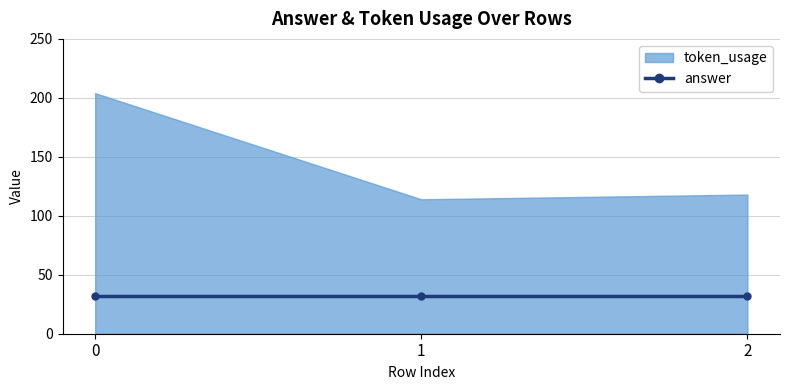

How many lines are shown in the chart?

2